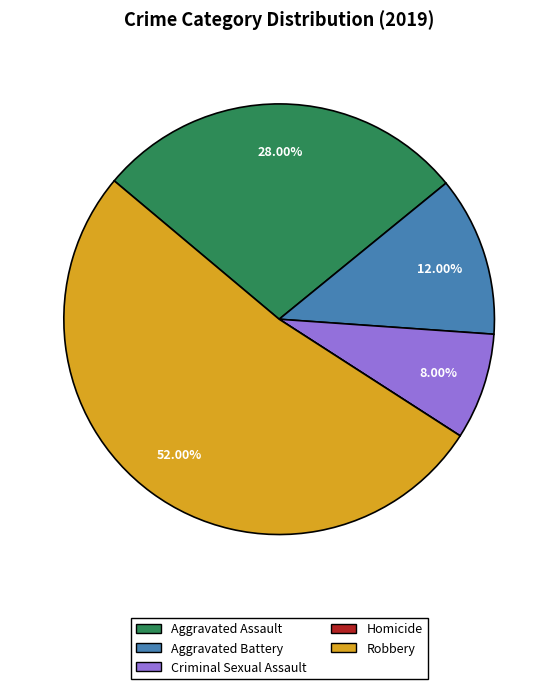

Does Robbery account for over 50% of the chart?

Yes